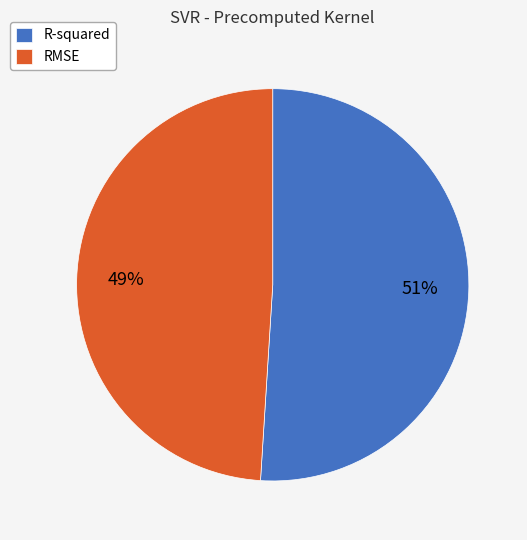

To the nearest percent, what percentage of the pie is R-squared?

51%